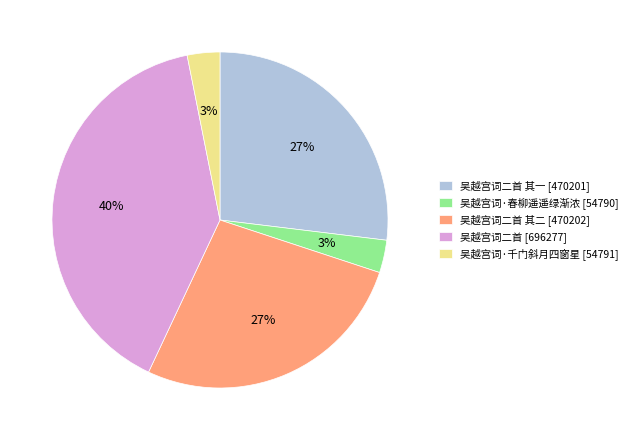

How many slices are in this pie chart?

5